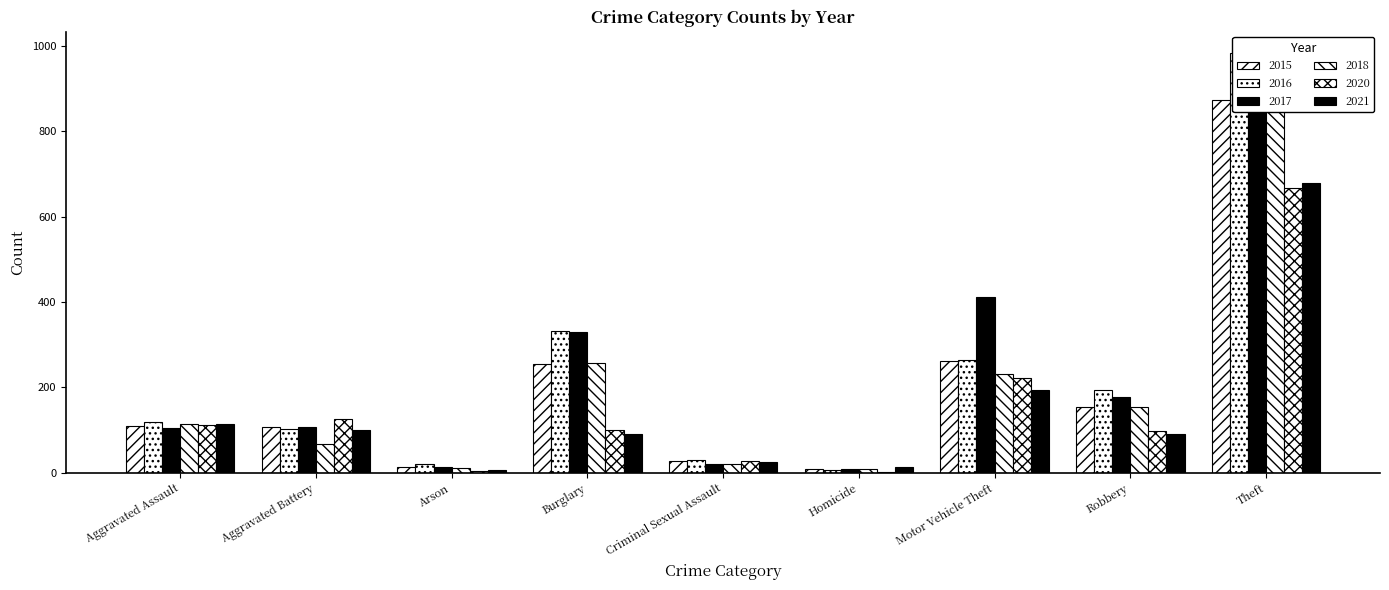

Reading left to right, transcribe all the data shown in this chart.

2015: 110	108	13	254	28	9	261	154	874
2016: 118	102	20	333	30	7	265	194	984
2017: 105	108	14	329	21	8	411	178	892
2018: 115	67	12	257	21	10	231	155	868
2020: 113	126	4	100	27	2	222	97	666
2021: 115	100	6	90	26	13	193	91	678